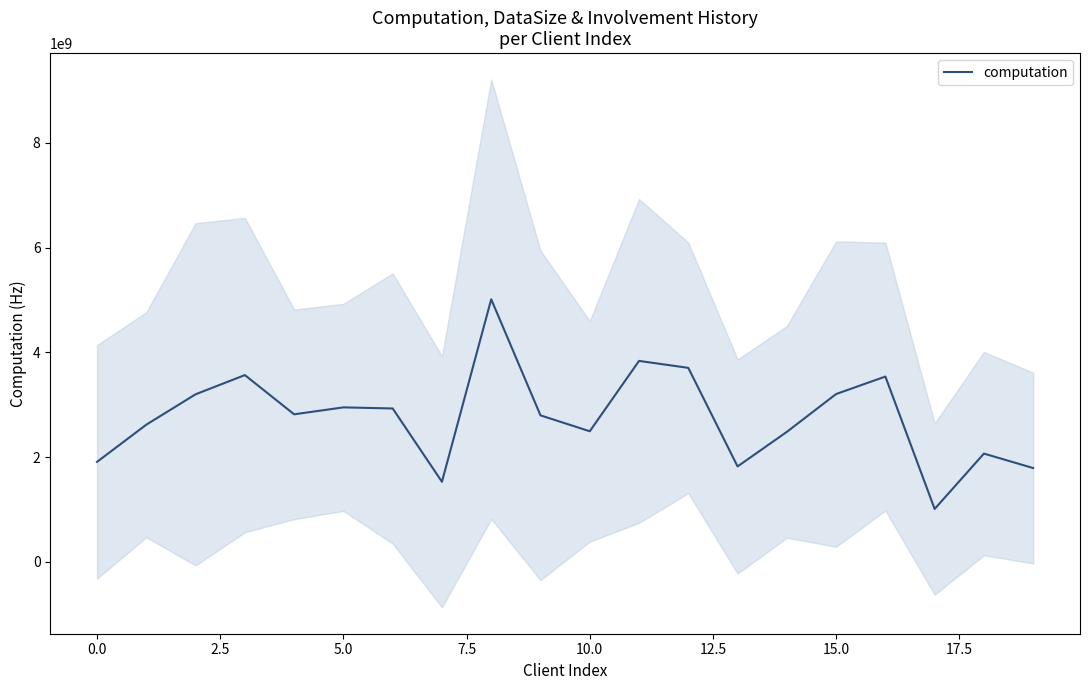

What is the maximum value for computation?

5012981434.1